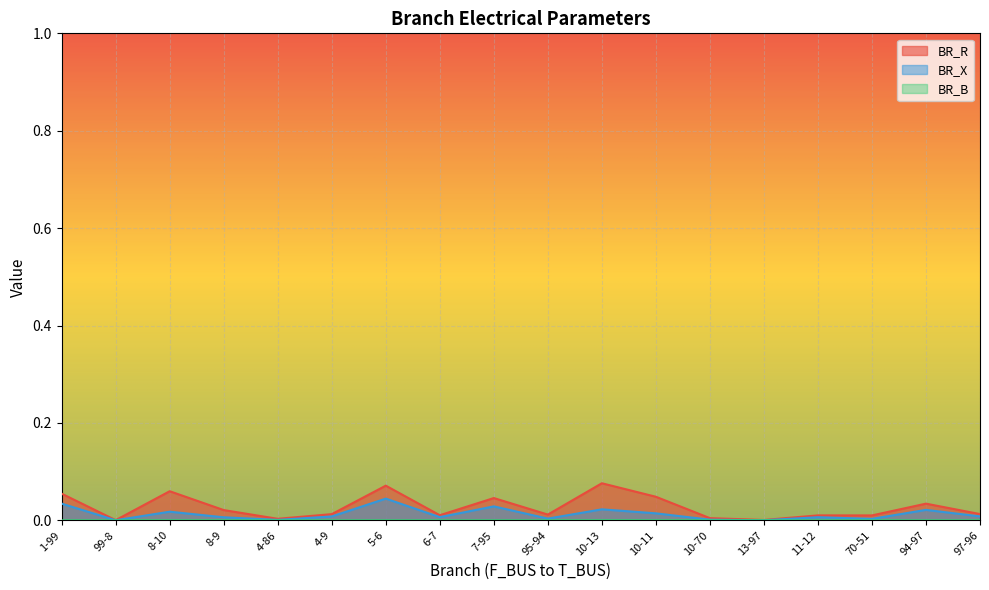

True or false: BR_X and BR_R intersect in this chart.

False